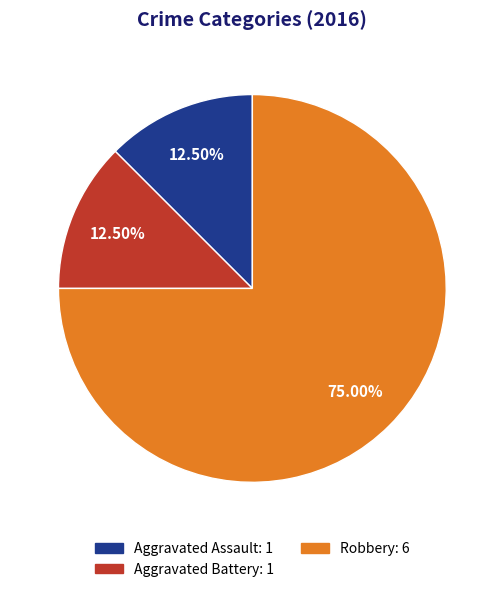

Does any single category account for the majority?

Yes